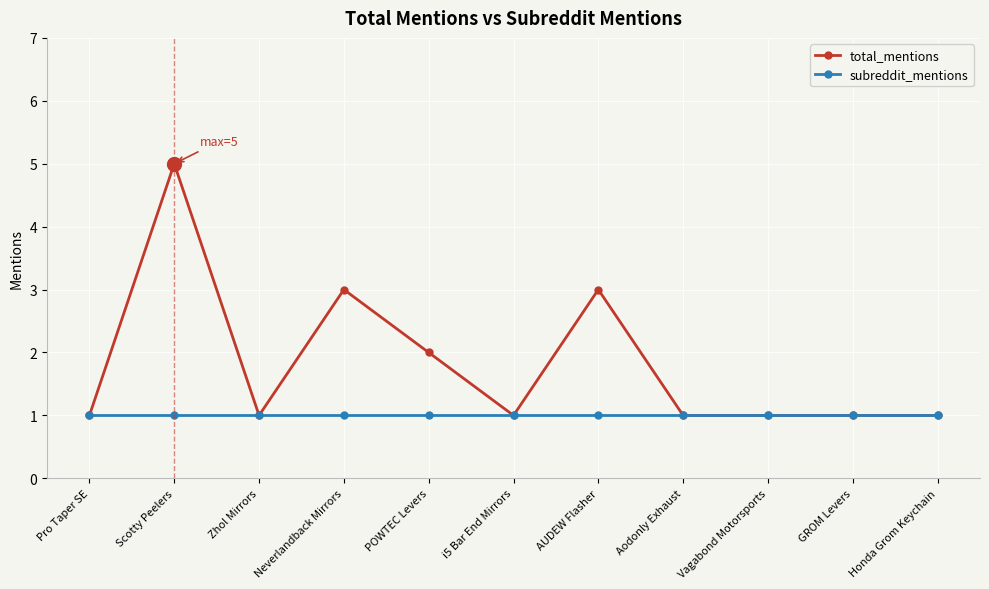

What is the difference between the highest and lowest values at Neverlandback Mirrors?

2